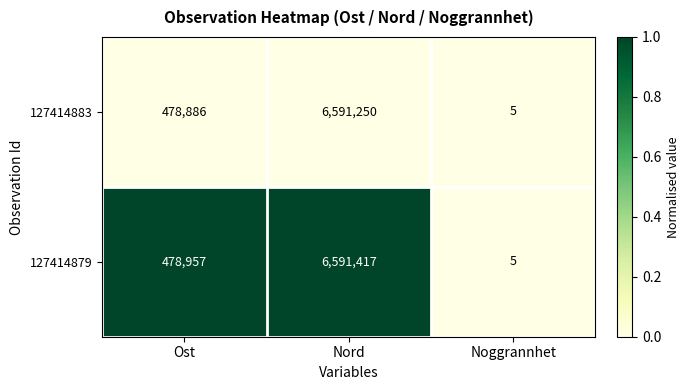

True or false: 127414879 has a value of 478957 at Ost.

True